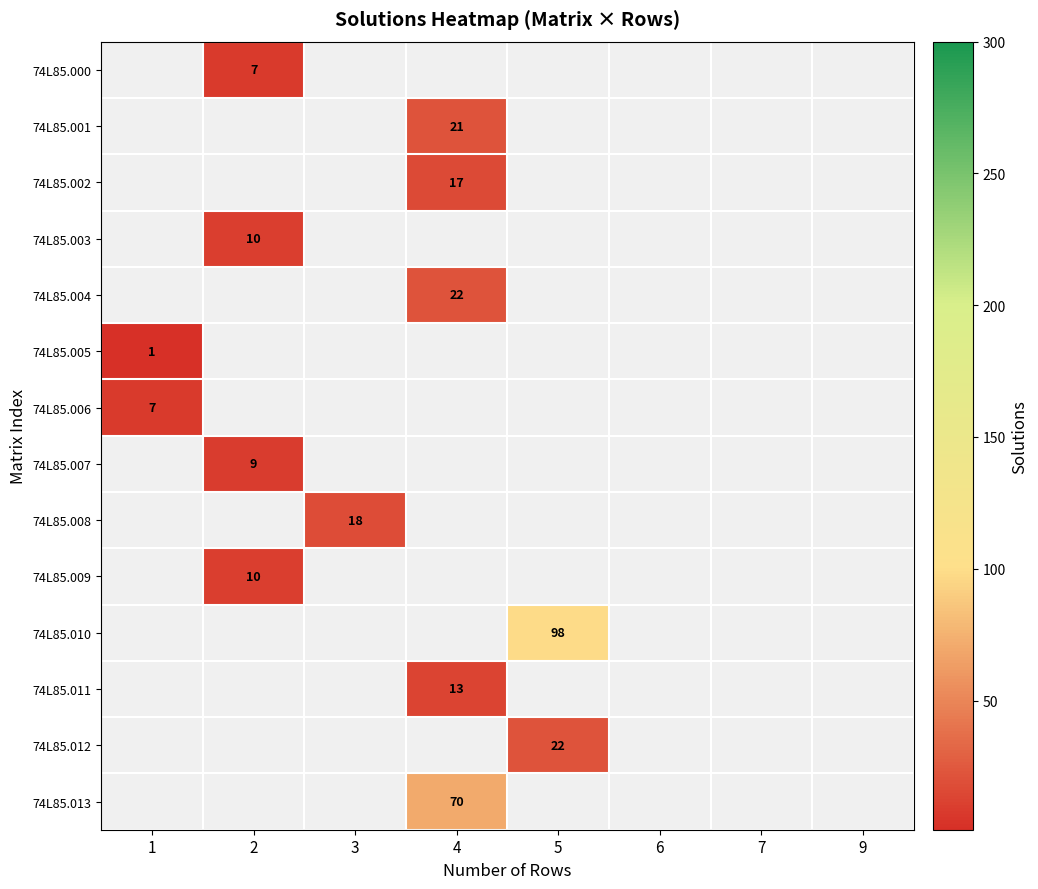

Is it true that 74L85.007 equals 9 at 2?

True